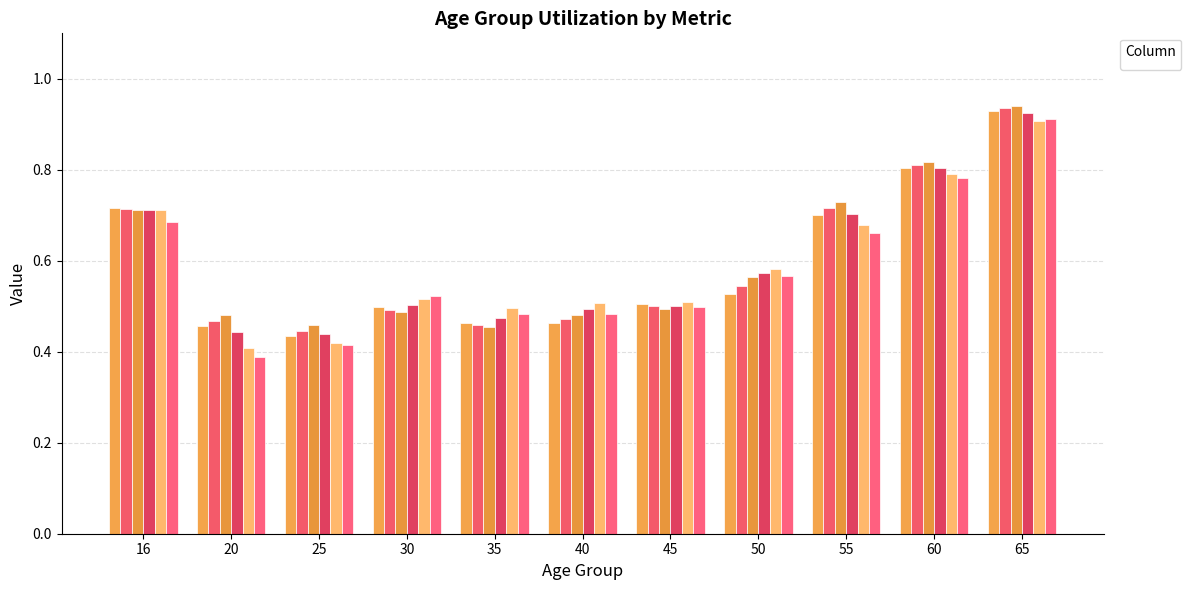

The _97 series shows 0.5 at 50. True or false?

True